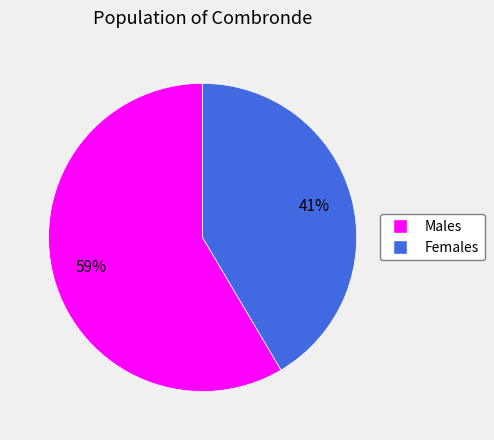

What percentage is the Males slice, to the nearest percent?

59%